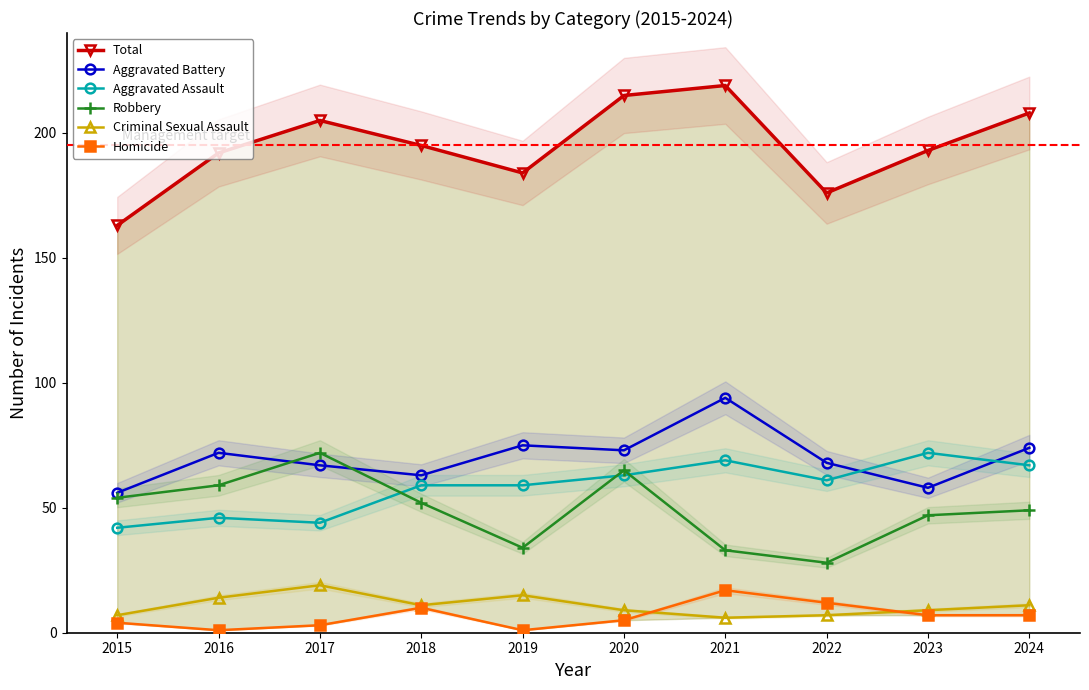

The value of Homicide at 2020 is 5. True or false?

True